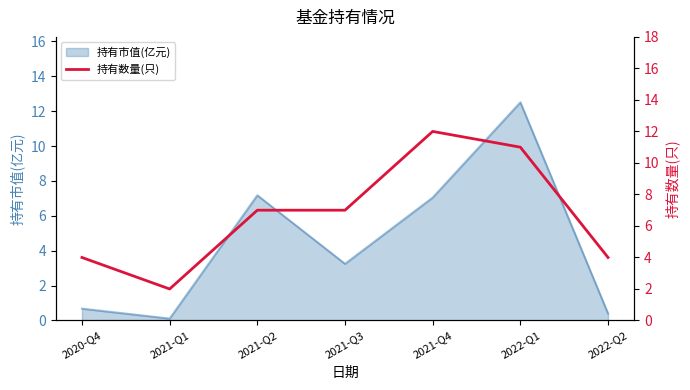

Reading right to left, what are all the values shown in this chart?

2022-Q2=4	2022-Q1=11	2021-Q4=12	2021-Q3=7	2021-Q2=7	2021-Q1=2	2020-Q4=4